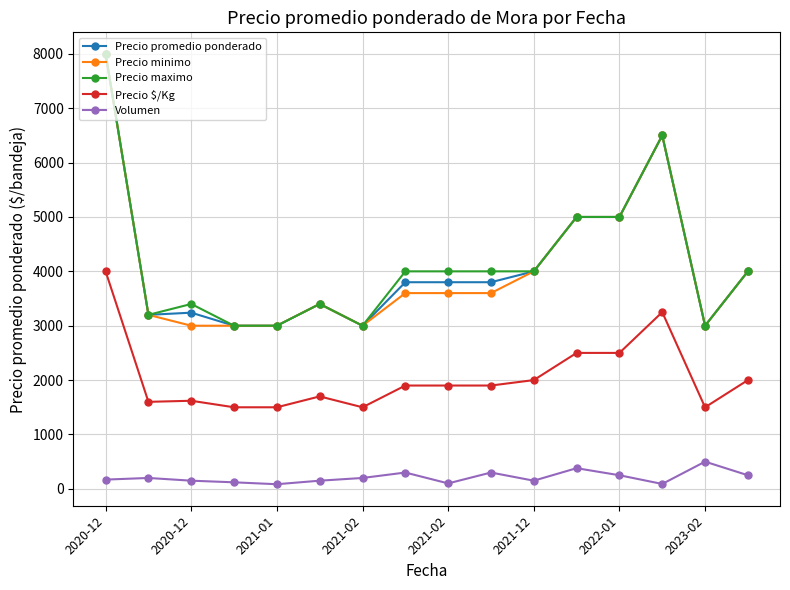

True or false: Precio promedio ponderado and Precio $/Kg intersect in this chart.

False